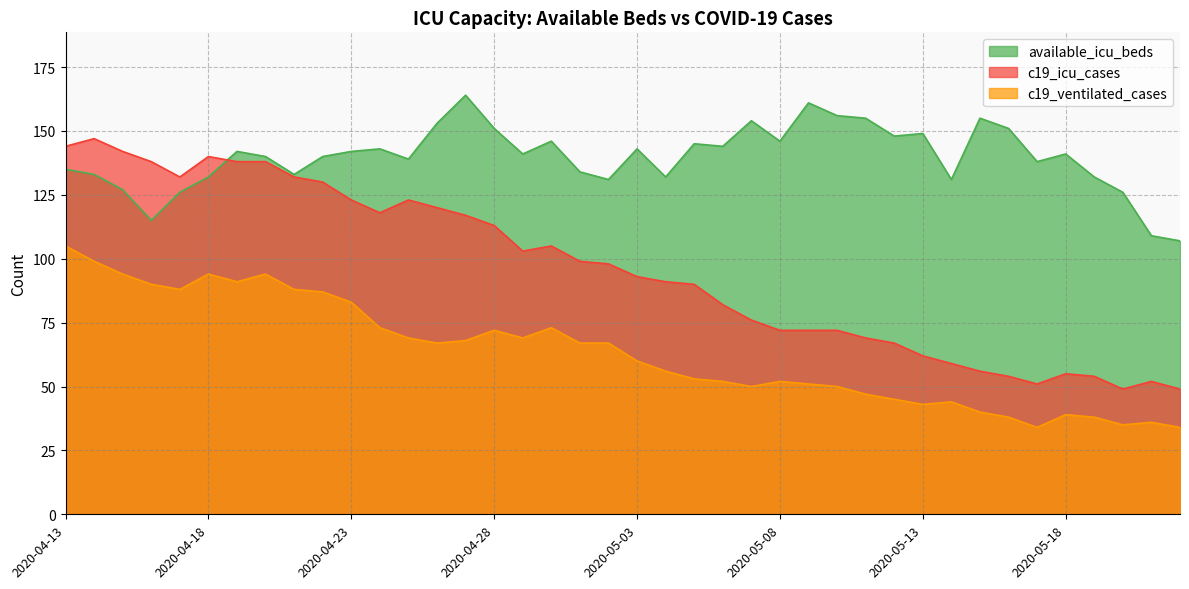

Does the chart have visible grid lines?

Yes